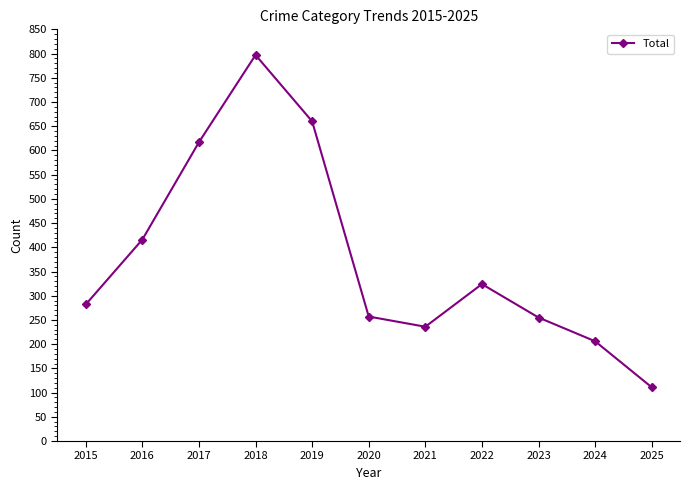

What is the change in value from 2016 to 2018?

+381